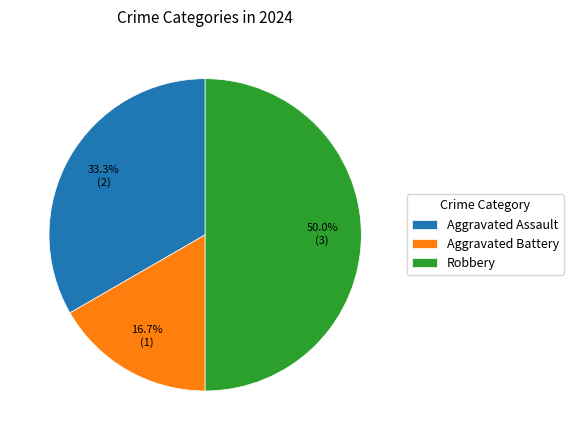

How many segments does this pie chart have?

3